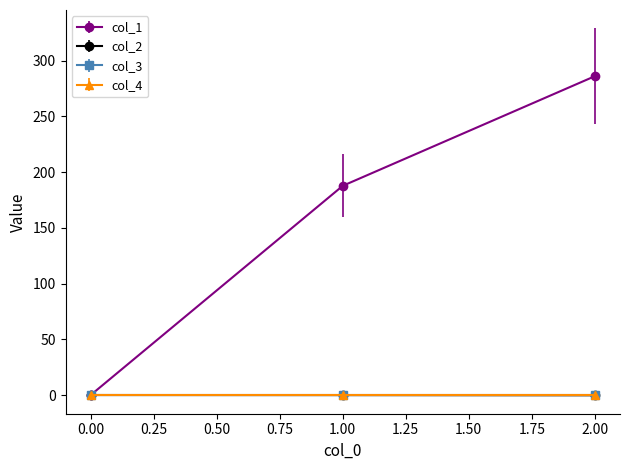

Is this an area chart (filled region under the line)?

No